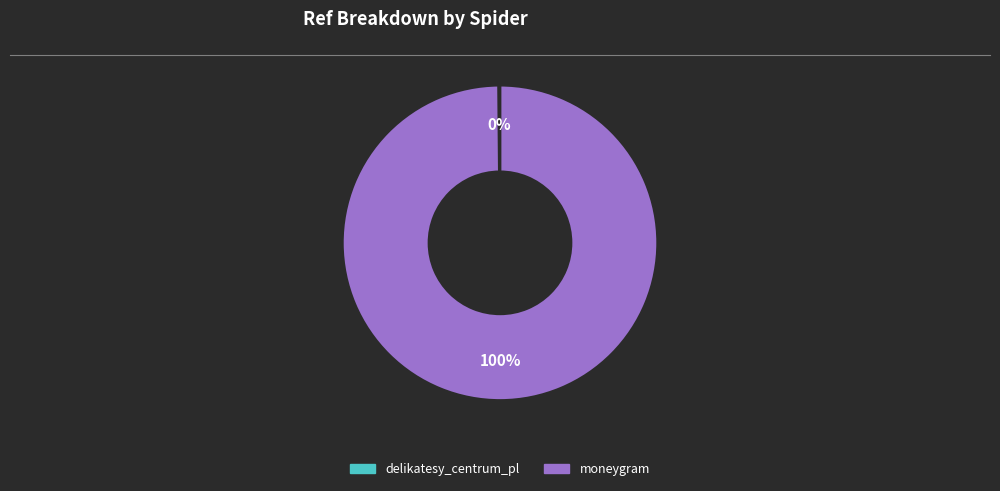

What is the largest slice in the pie chart?

moneygram